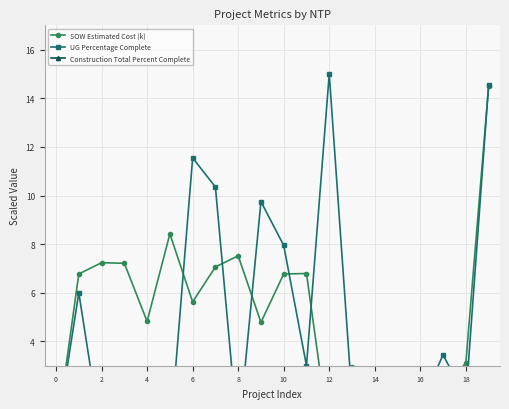

At how many categories does at least one series exceed 13?

2